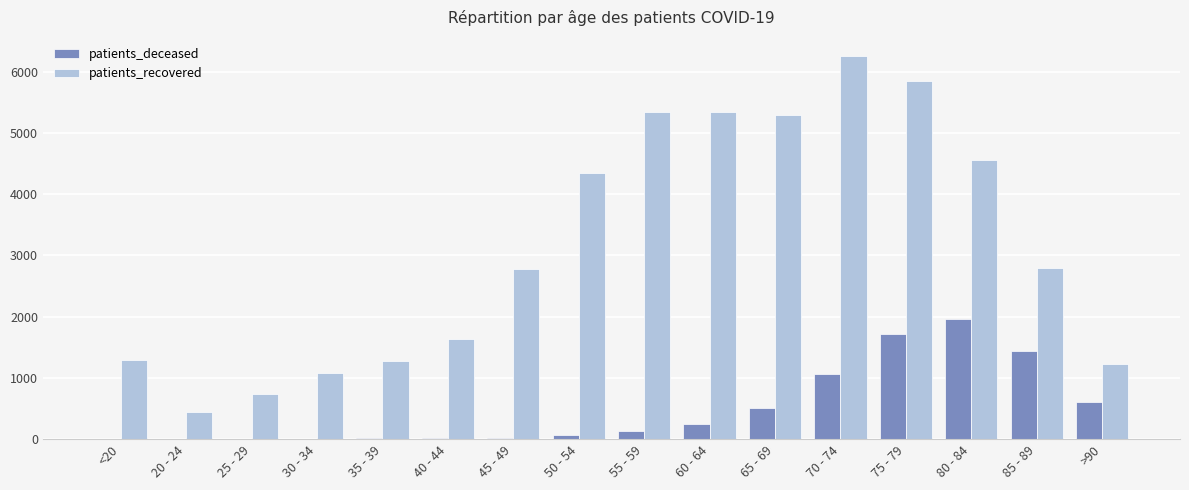

Does the chart contain stacked bars?

No